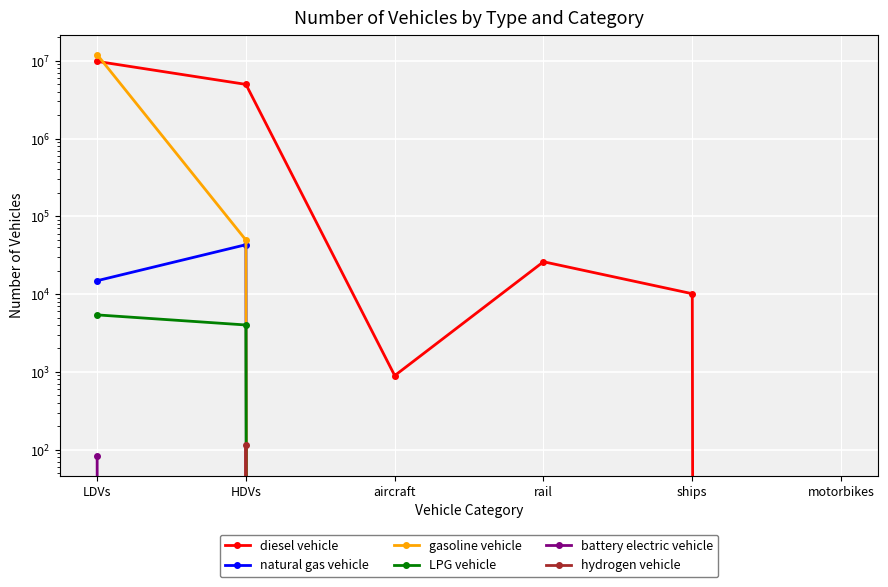

Rank the categories by hydrogen vehicle value from lowest to highest.

LDVs, aircraft, rail, ships, motorbikes, HDVs